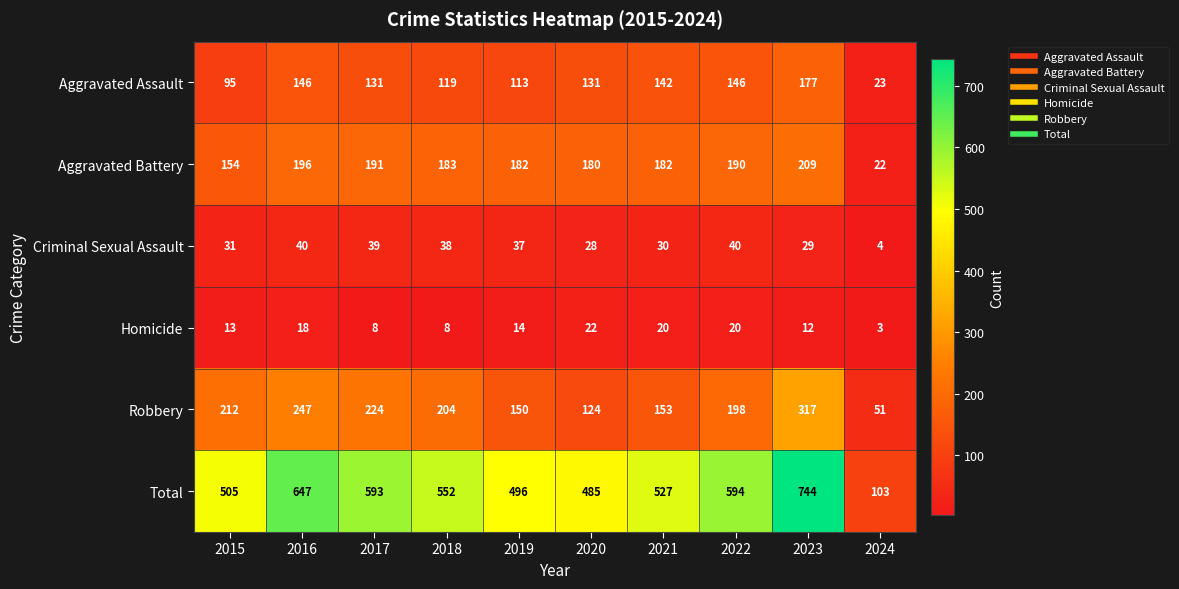

Which series has the widest spread of values?

Total